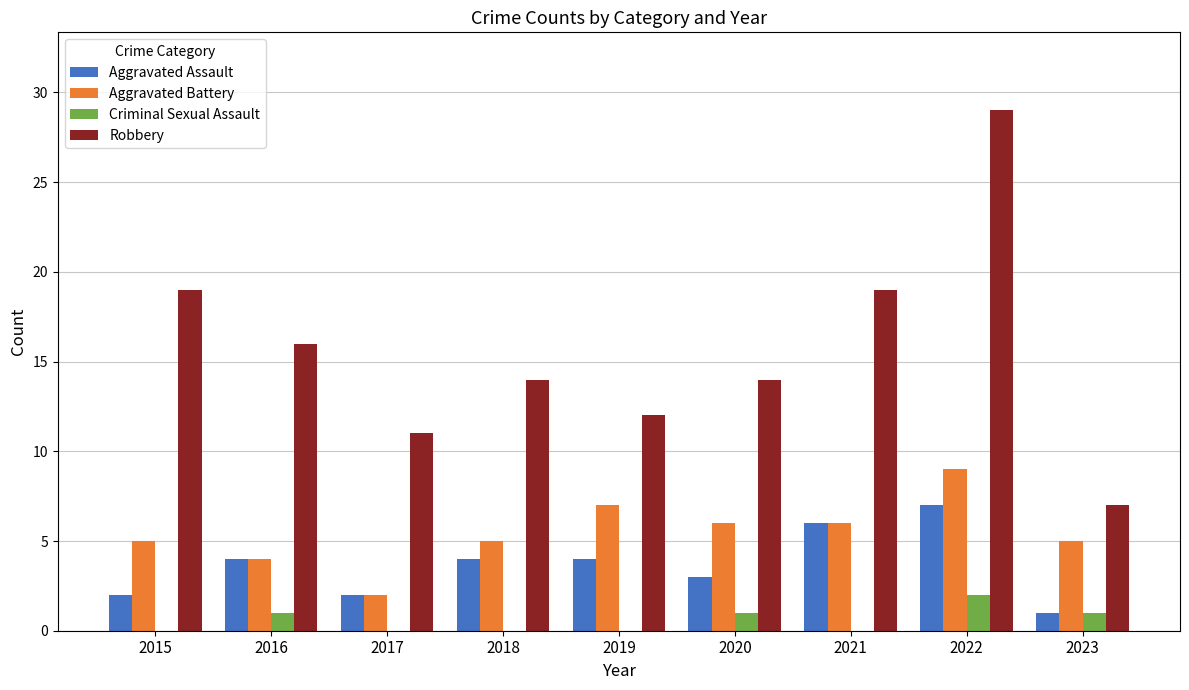

At which category is the sum across all series the highest?

2022